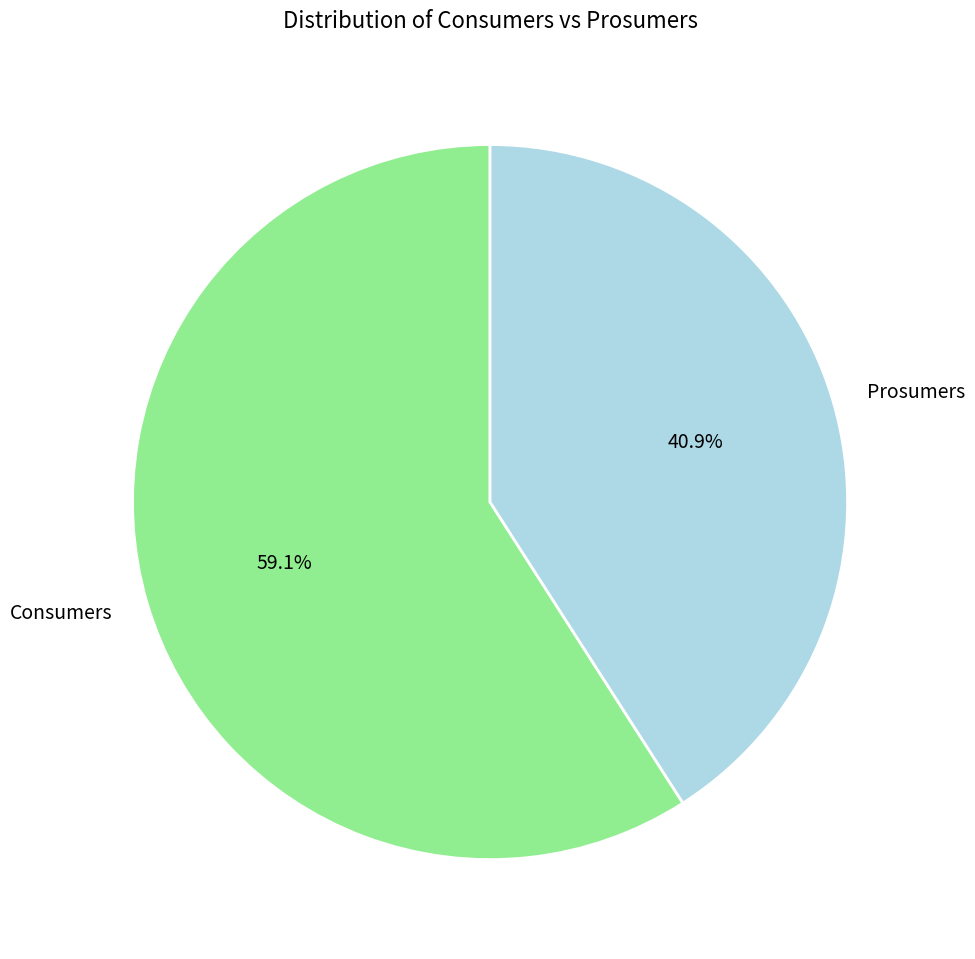

What is the ratio of the value at Prosumers to the value at Consumers?

0.7